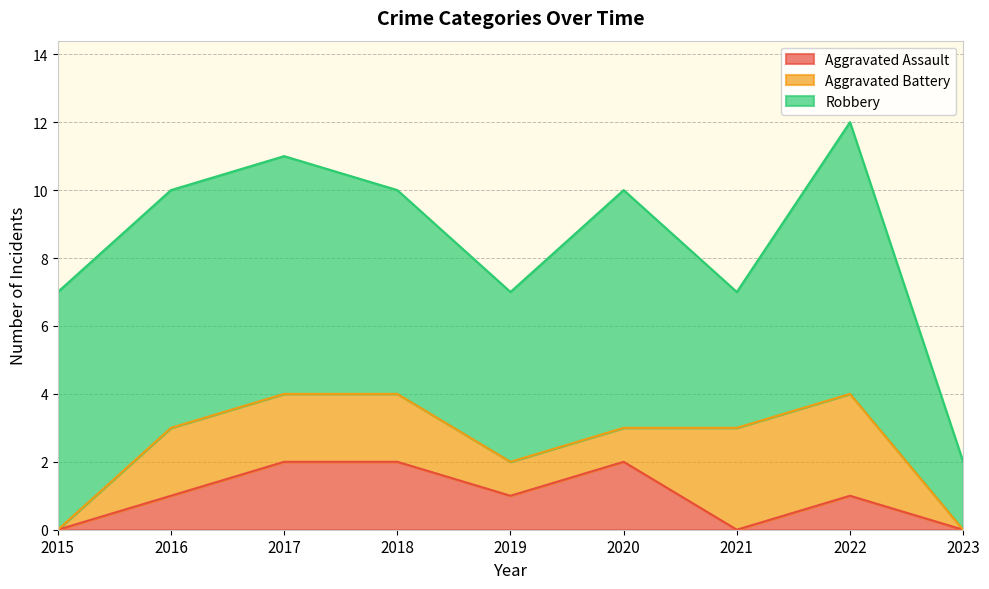

Which series has the widest spread of values?

Robbery